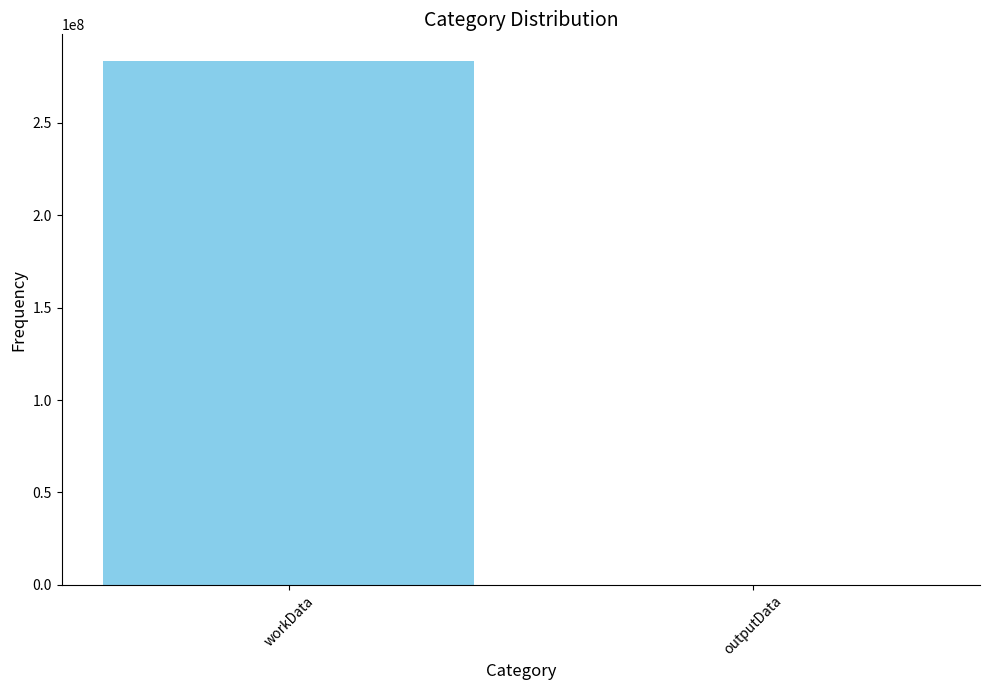

What is the approximate value at workData, to the nearest 50?

283633650